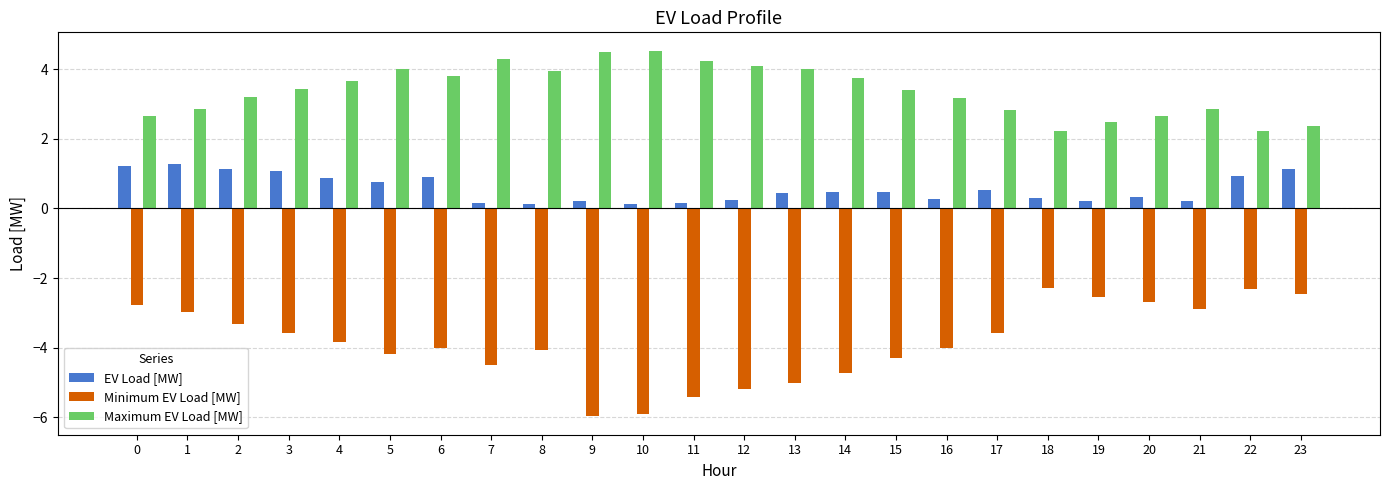

What is the sum of the EV Load [MW] values at 7 and 6?

1.1